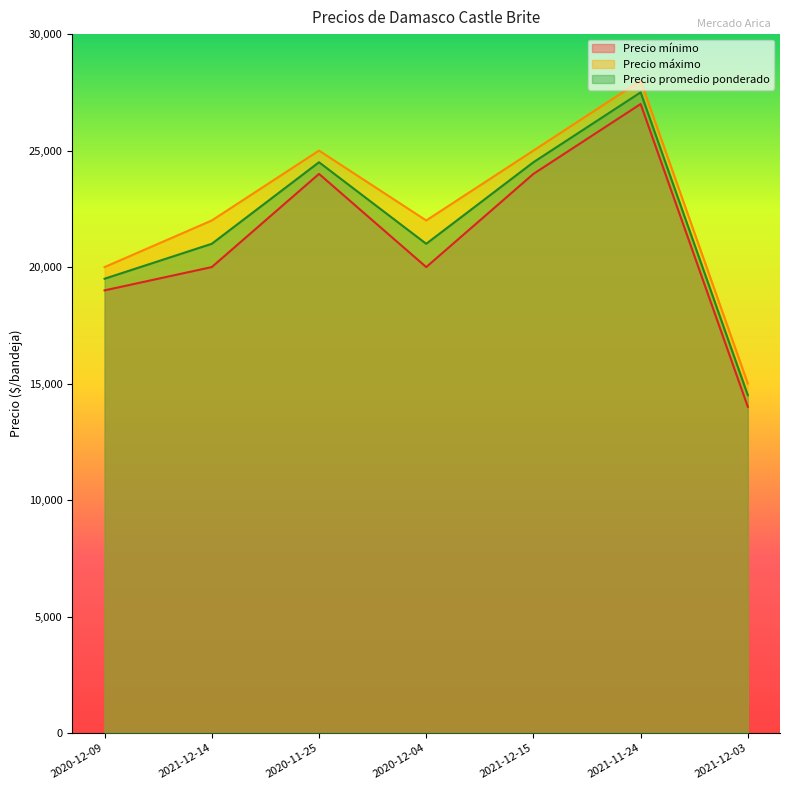

Reading left to right, extract all data points from this chart.

Precio mínimo: 19000	20000	24000	20000	24000	27000	14000
Precio máximo: 20000	22000	25000	22000	25000	28000	15000
Precio promedio ponderado: 19500	21000	24500	21000	24500	27500	14500